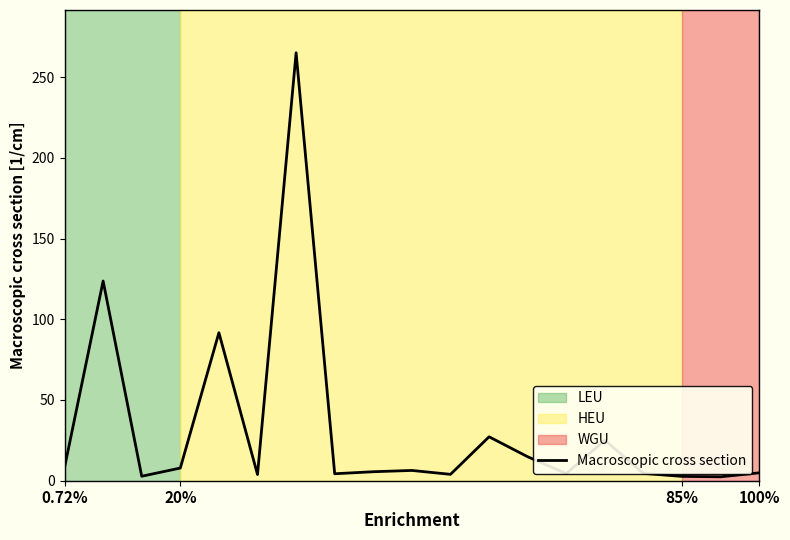

What is the greatest value displayed?

265.0